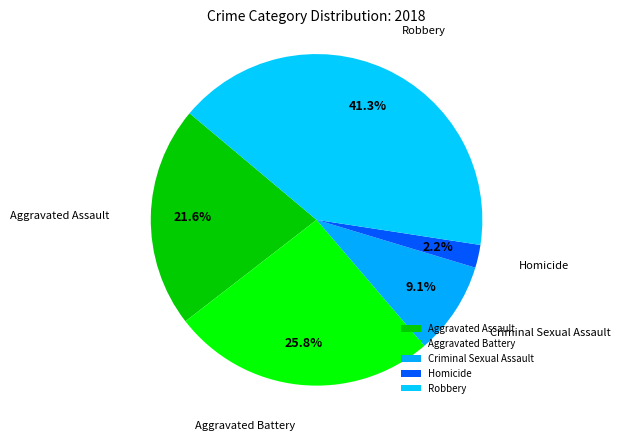

How many slices are in this pie chart?

5